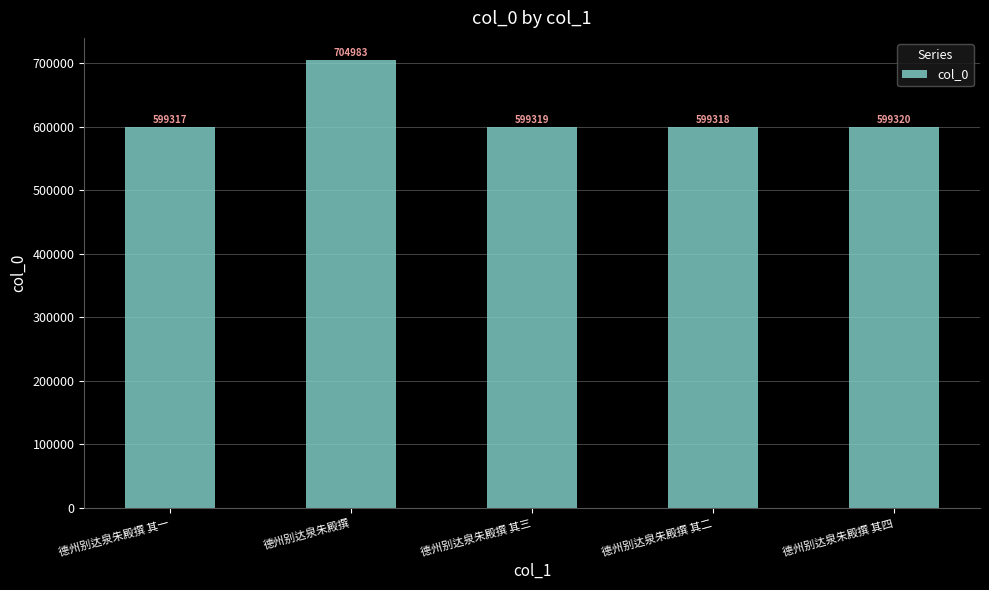

Is it true that the value at 德州别达泉朱殿撰 其三 is 599319?

True